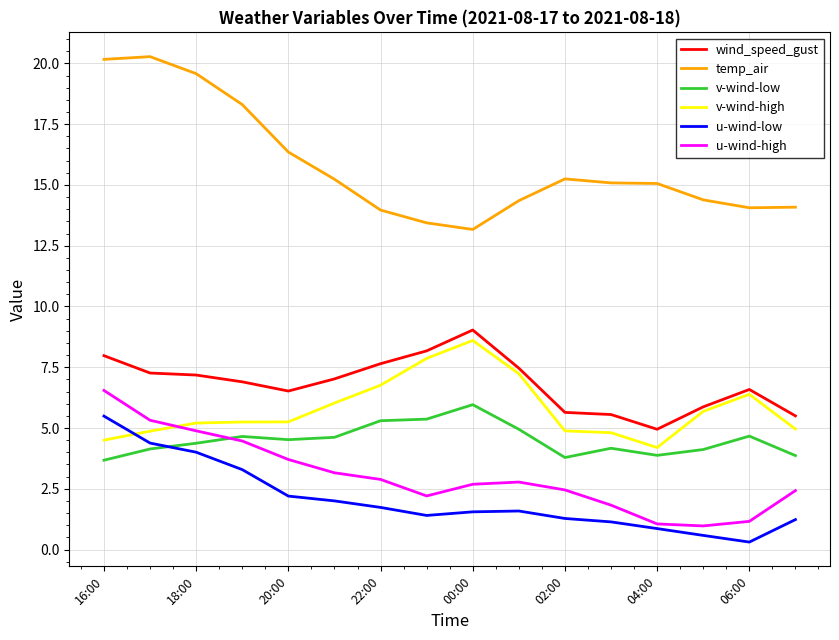

Which series has the largest range (max minus min)?

temp_air